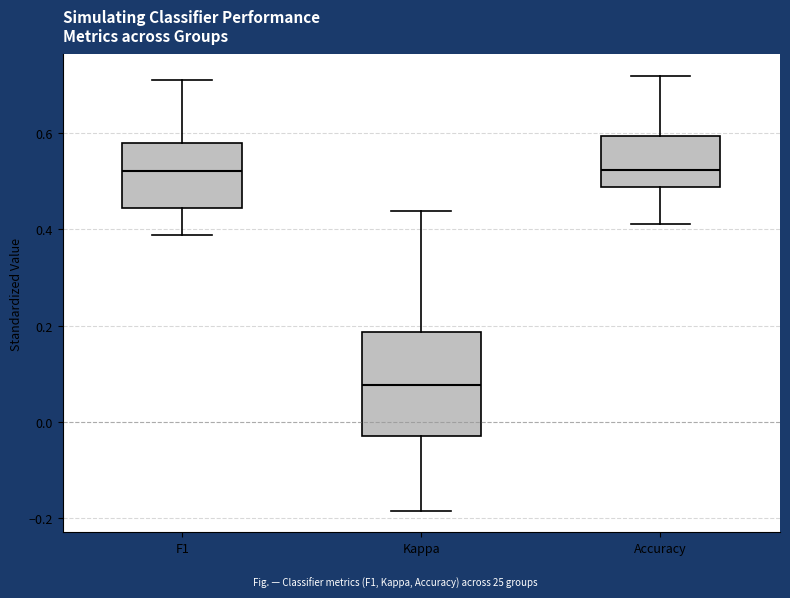

Reading left to right, transcribe this box plot: for each box, give where its median line is, the range the box spans, and where its two whiskers end, as read against the y-axis. The values are not printed on the chart, so give them approximately, as read against the axis.

F1: median 0.52, box 0.44 to 0.58, whiskers 0.38 to 0.72
Kappa: median 0.08, box -0.04 to 0.18, whiskers -0.18 to 0.44
Accuracy: median 0.52, box 0.48 to 0.60, whiskers 0.42 to 0.72